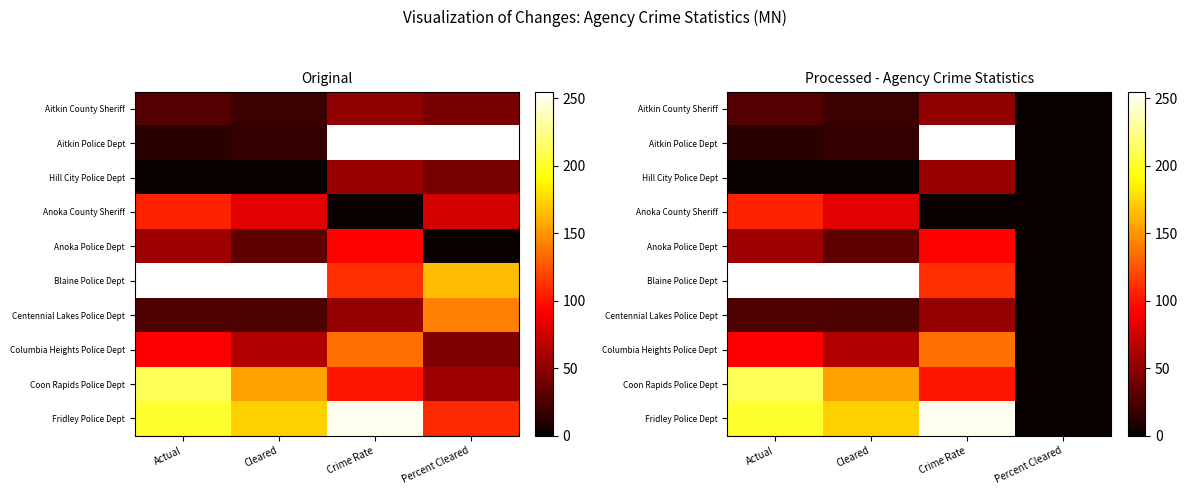

List the labels in order of Anoka Police Dept value, smallest first.

Percent Cleared, Cleared, Actual, Crime Rate